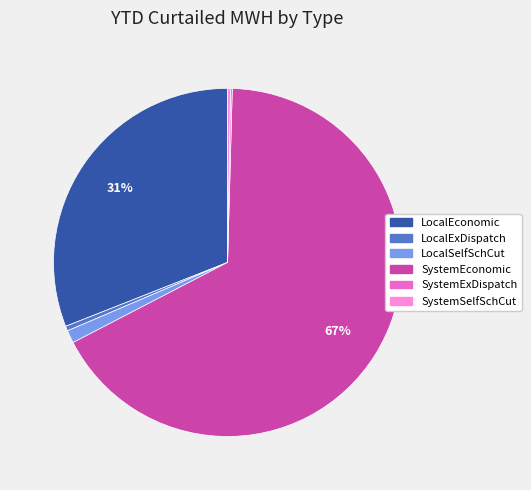

Is it true that LocalEconomic is 44% of the pie?

False